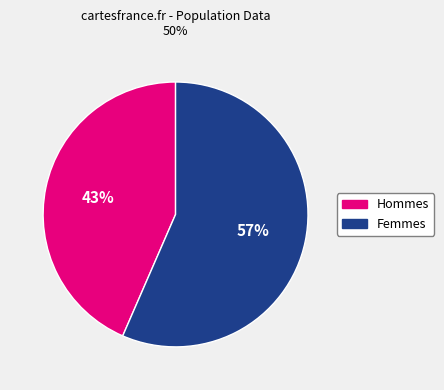

Does any single category account for the majority?

Yes